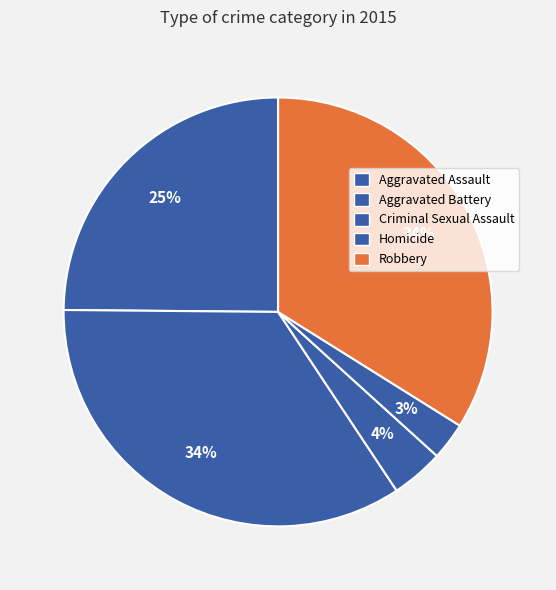

To the nearest percent, what is the difference between the largest and smallest slice percentages?

32%